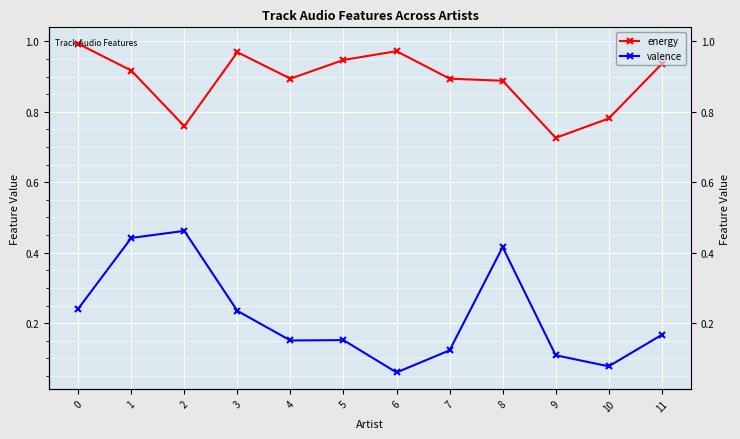

Which category has the lowest value in the energy series?

9